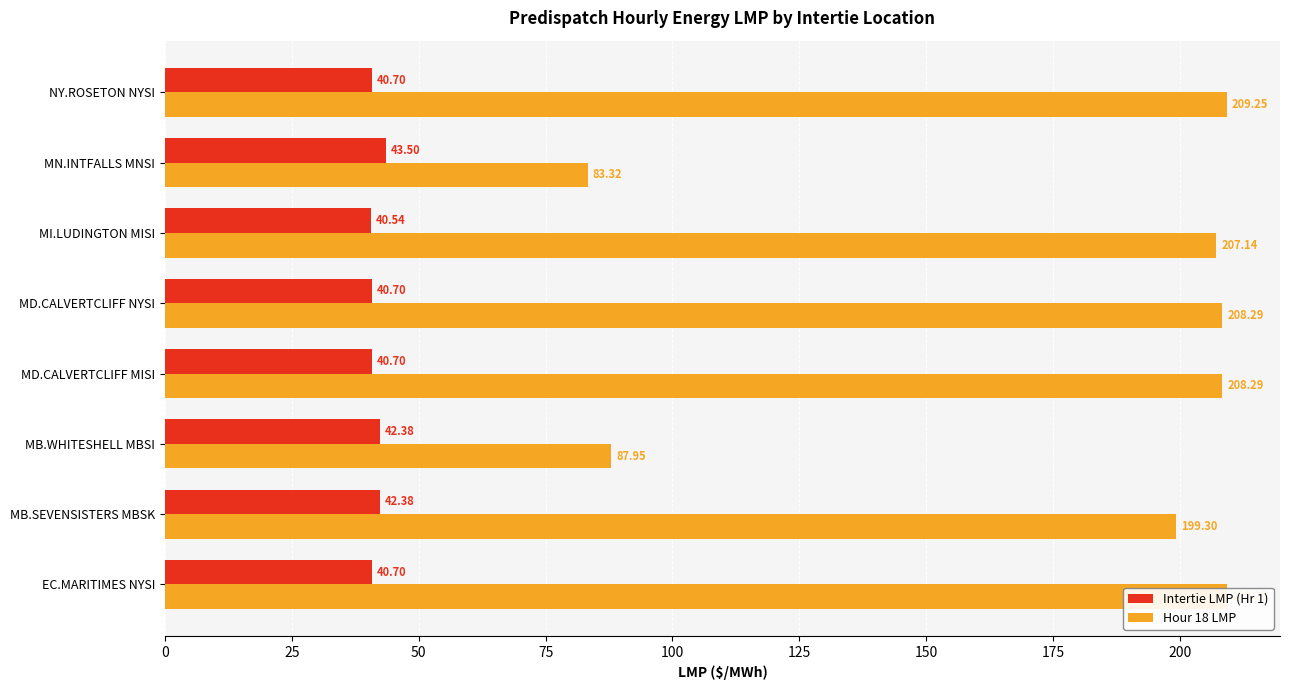

At how many categories does at least one series exceed 187?

6